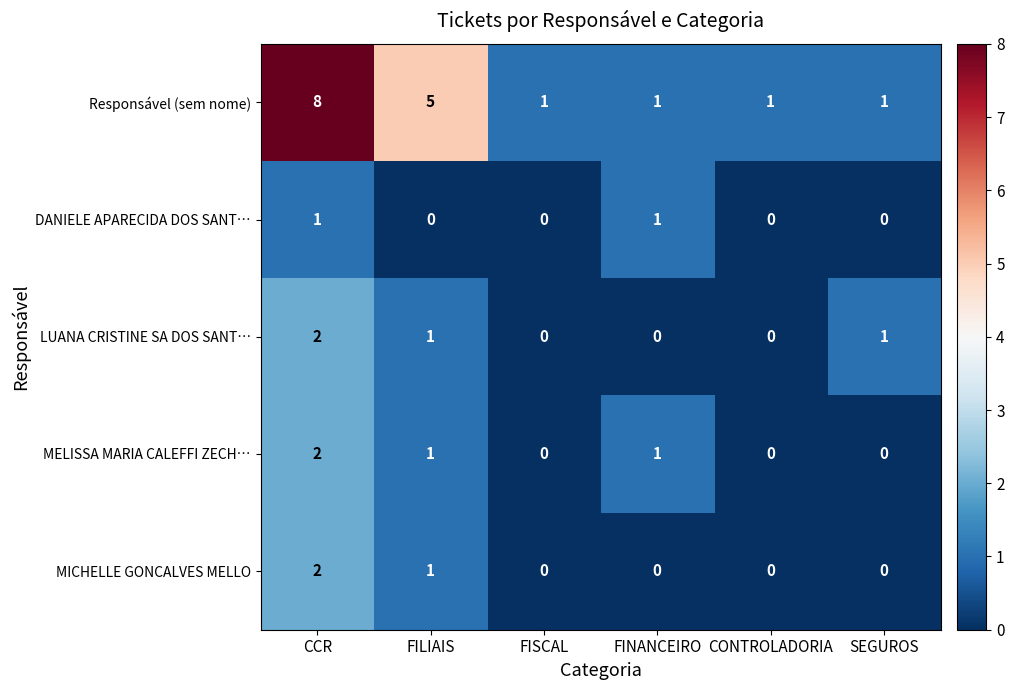

Which series changed the most between CCR and FISCAL?

Responsável (sem nome)